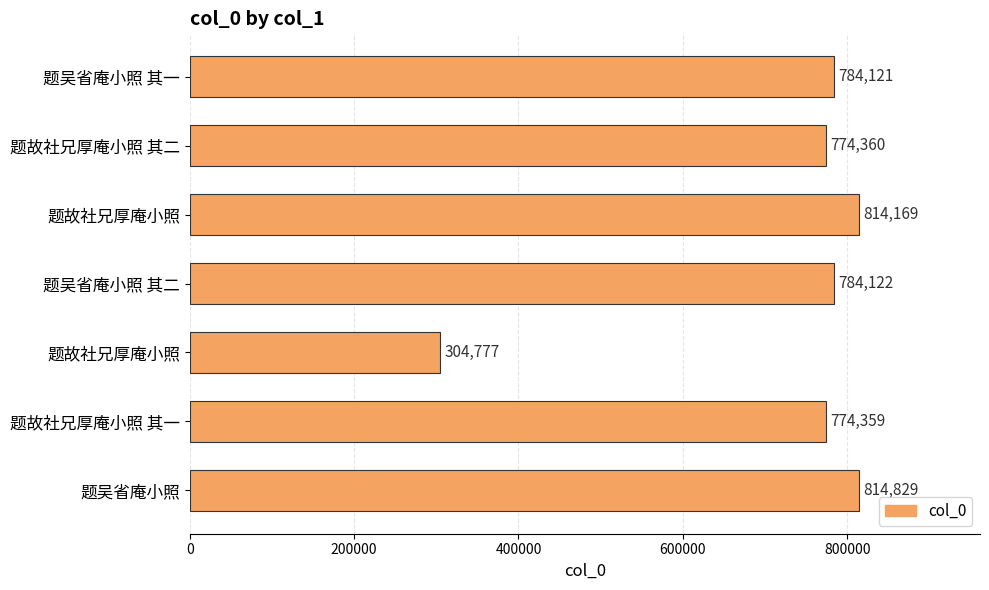

What is the minimum value shown in the chart?

304777